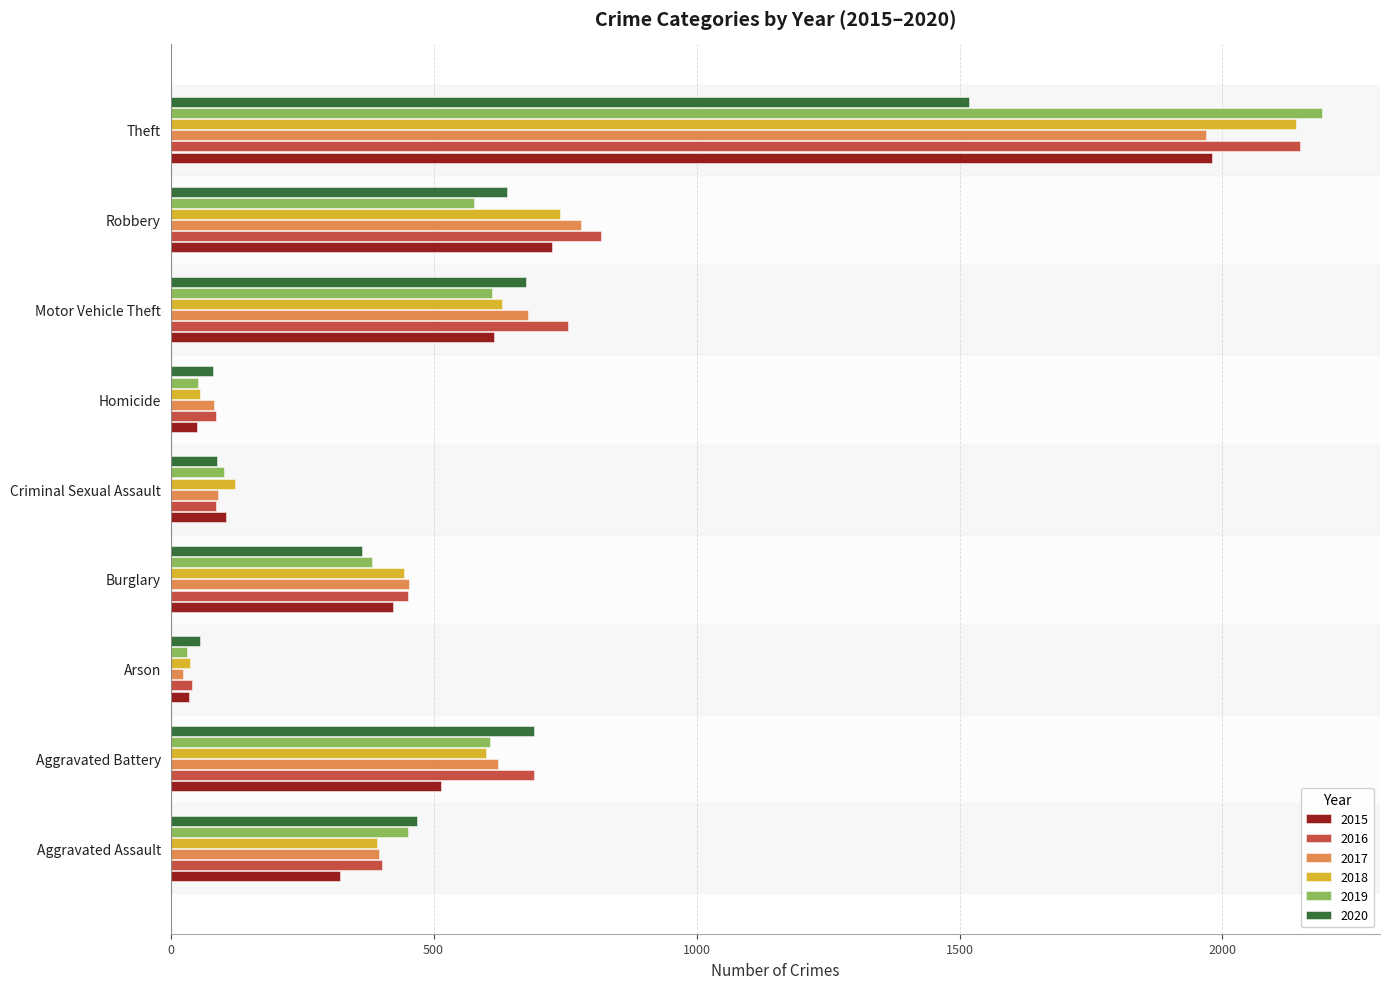

What is the greatest value displayed?

2190